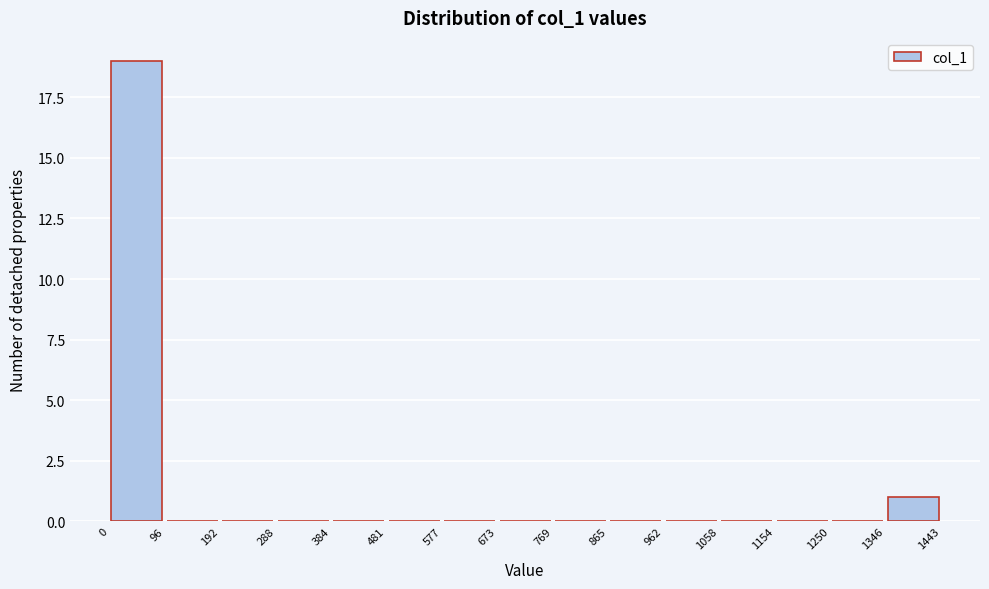

Reading left to right, list every bar in this chart as the range it spans on the x-axis followed by its height. The values are not printed on the chart, so give them approximately, as read against the axis.

0 to 96: 19
96 to 192: 0
192 to 288: 0
288 to 384: 0
384 to 481: 0
481 to 577: 0
577 to 673: 0
673 to 769: 0
769 to 865: 0
865 to 962: 0
962 to 1058: 0
1058 to 1154: 0
1154 to 1250: 0
1250 to 1346: 0
1346 to 1443: 1